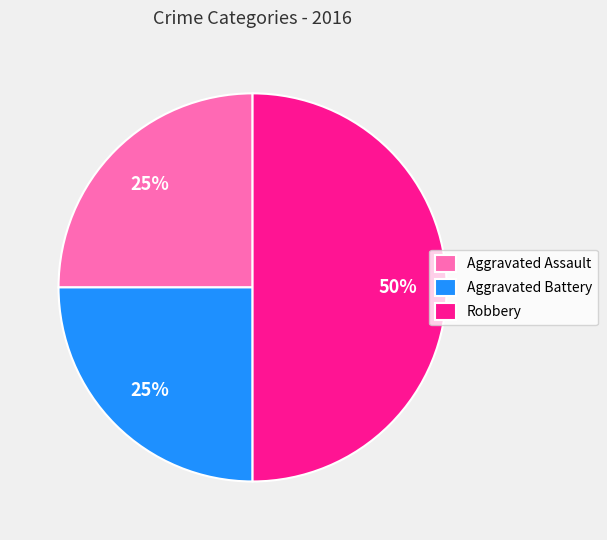

Count the number of slices in the pie.

3